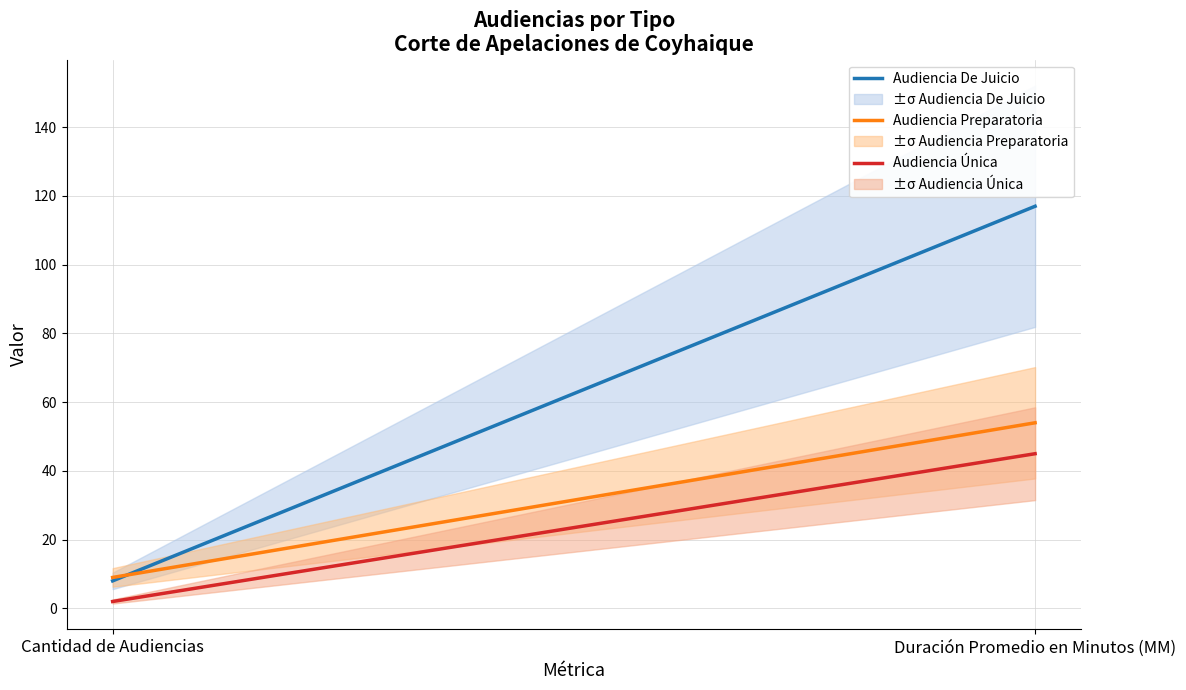

What is the difference between the Audiencia De Juicio values at Cantidad de Audiencias and Duración Promedio en Minutos (MM)?

109